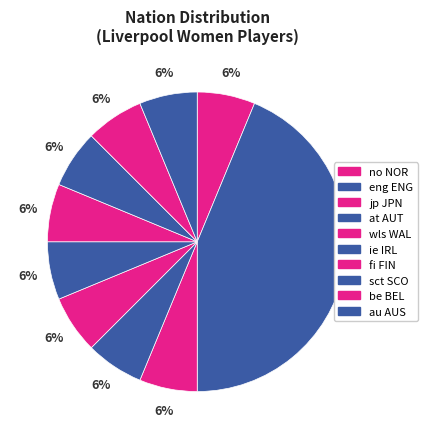

How many segments does this pie chart have?

10